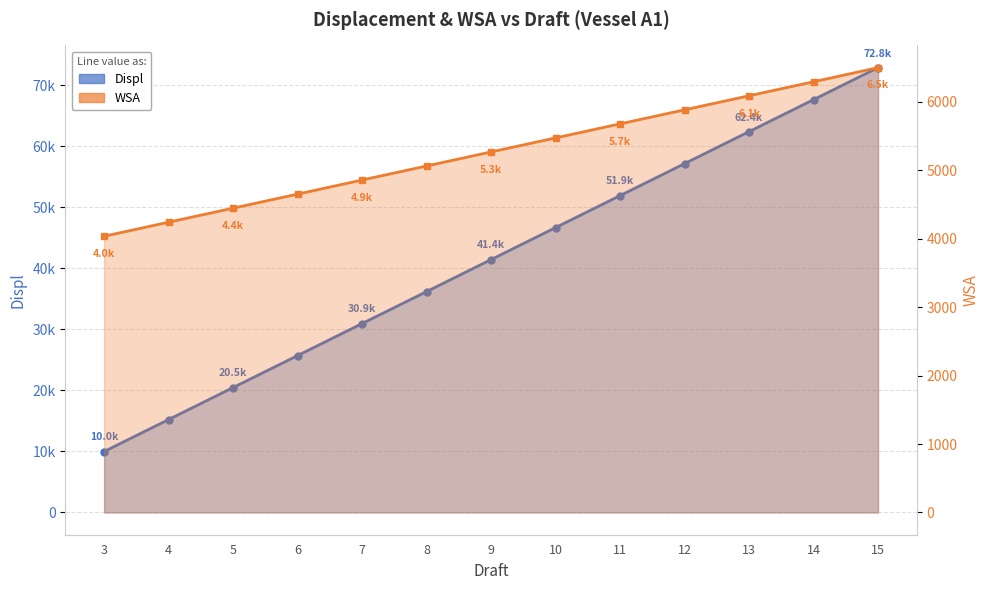

What are all the series names shown in the legend?

Displ, WSA